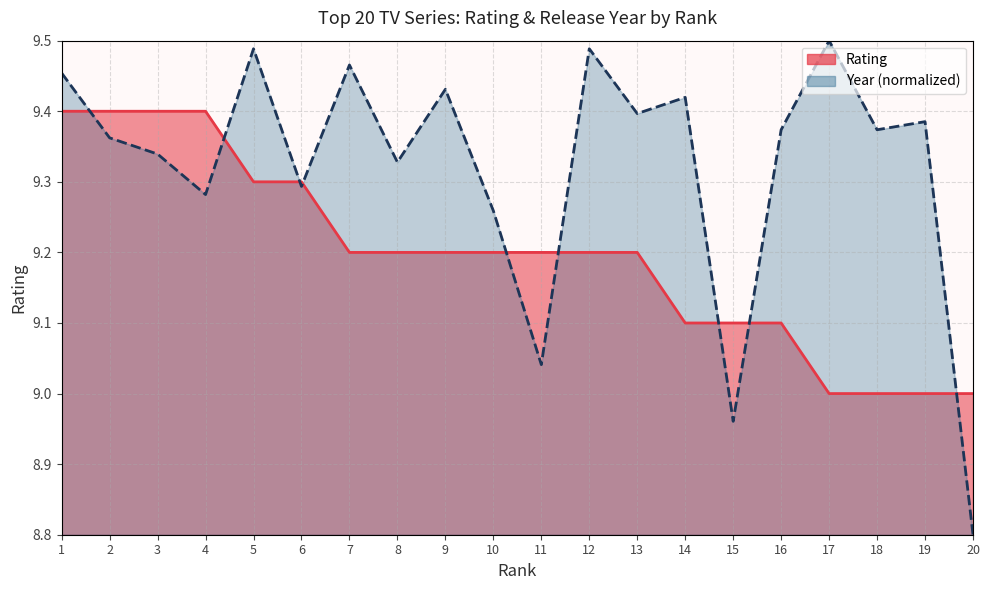

Which has a higher value, 11 or 6?

6